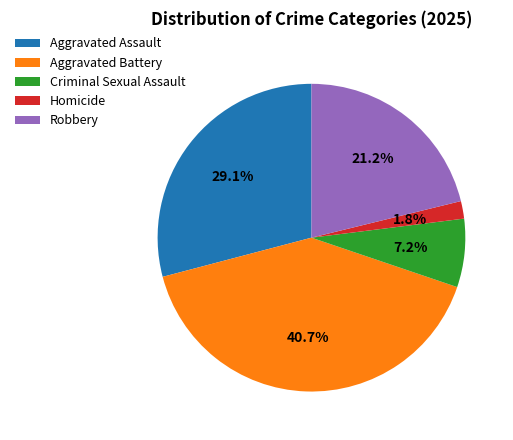

True or false: Aggravated Assault accounts for 29% of the total.

True